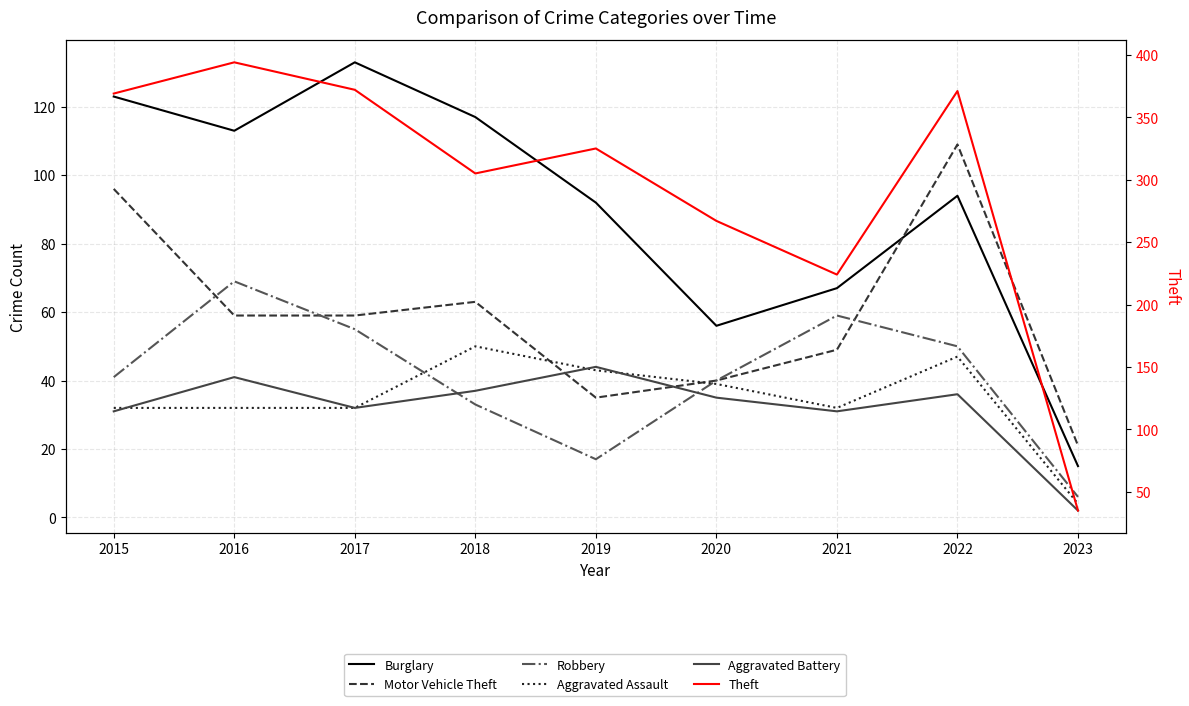

What is the difference between the Robbery values at 2016 and 2018?

36